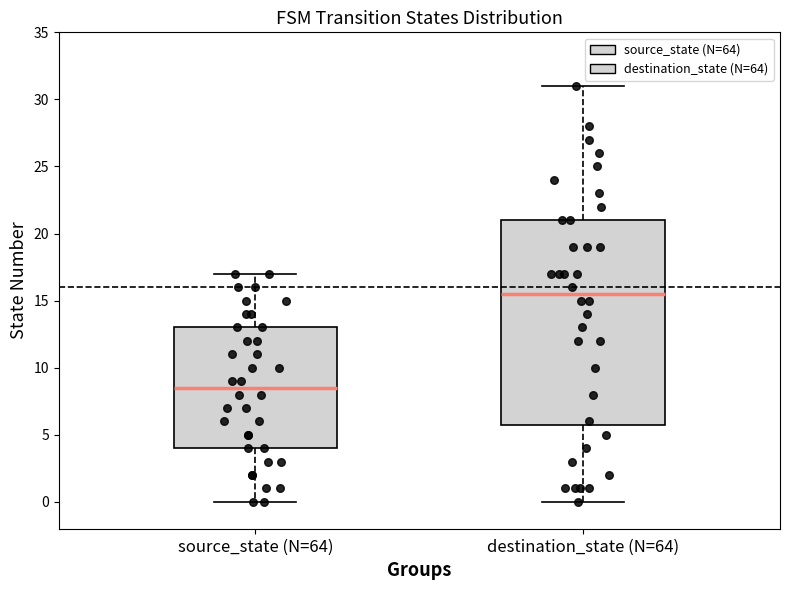

Where is the lower edge of the box for destination_state (N=64) on the y-axis? The values are not printed on the chart, so give them approximately, as read against the axis.

6.0